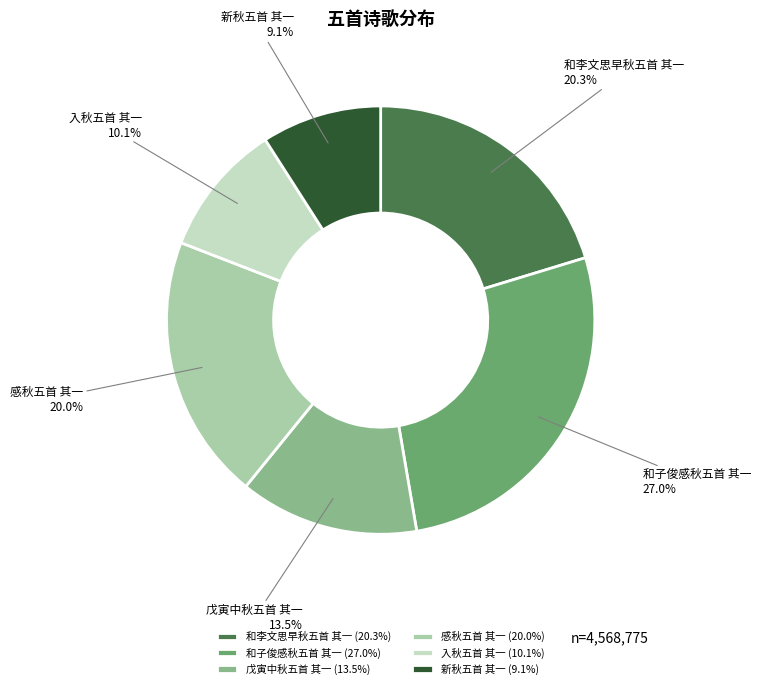

Which category has the biggest portion of the pie?

和子俊感秋五首 其一